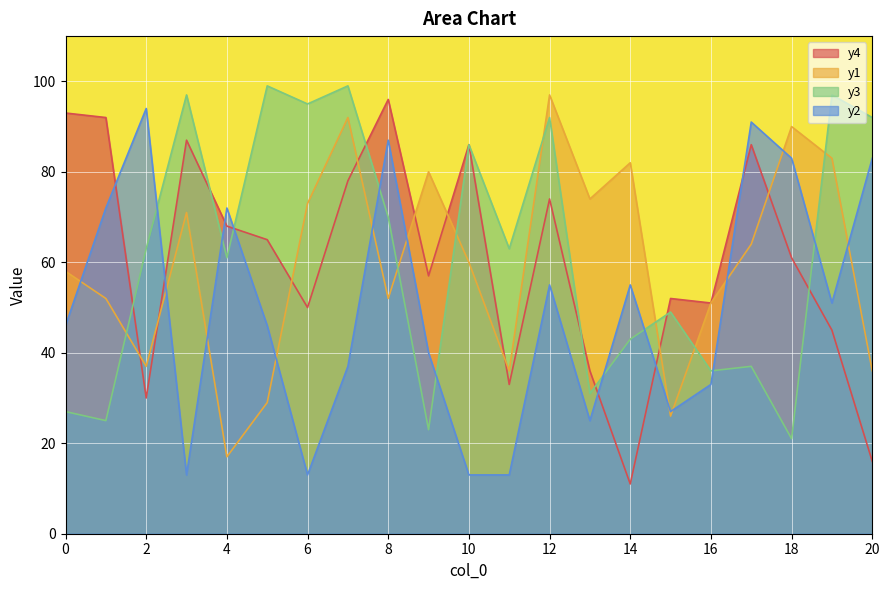

Reading left to right, list all the values displayed in this chart.

y4: 93	92	30	87	68	65	50	78	96	57	86	33	74	36	11	52	51	86	61	45	16
y1: 58	52	37	71	17	29	73	92	52	80	60	36	97	74	82	26	51	64	90	83	36
y3: 27	25	63	97	61	99	95	99	70	23	86	63	92	31	43	49	36	37	21	97	92
y2: 46	72	94	13	72	46	13	37	87	40	13	13	55	25	55	27	33	91	83	51	83